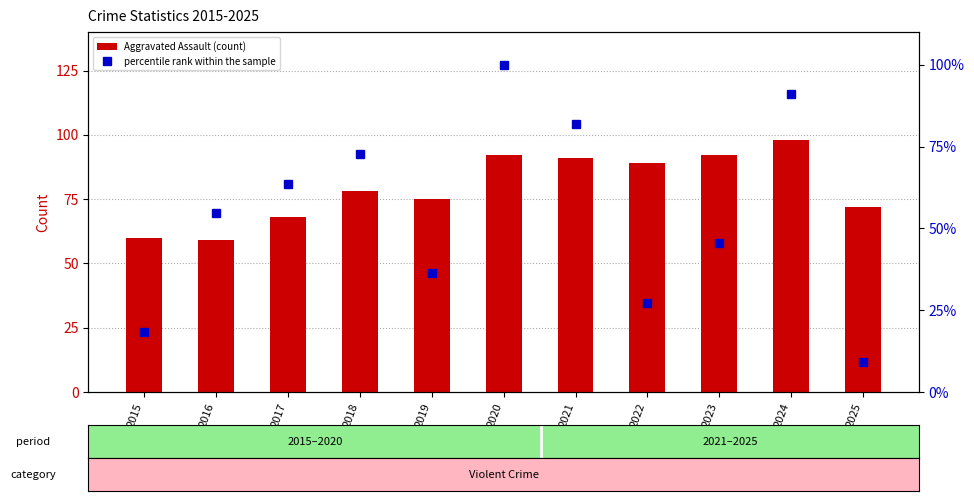

Reading left to right, transcribe all the data shown in this chart.

Aggravated Assault: 2015=60.0	2016=59.0	2017=68.0	2018=78.0	2019=75.0	2020=92.0	2021=91.0	2022=89.0	2023=92.0	2024=98.0	2025=72.0
percentile rank within the sample: 2015=18.2	2016=54.5	2017=63.6	2018=72.7	2019=36.4	2020=100.0	2021=81.8	2022=27.3	2023=45.5	2024=90.9	2025=9.1